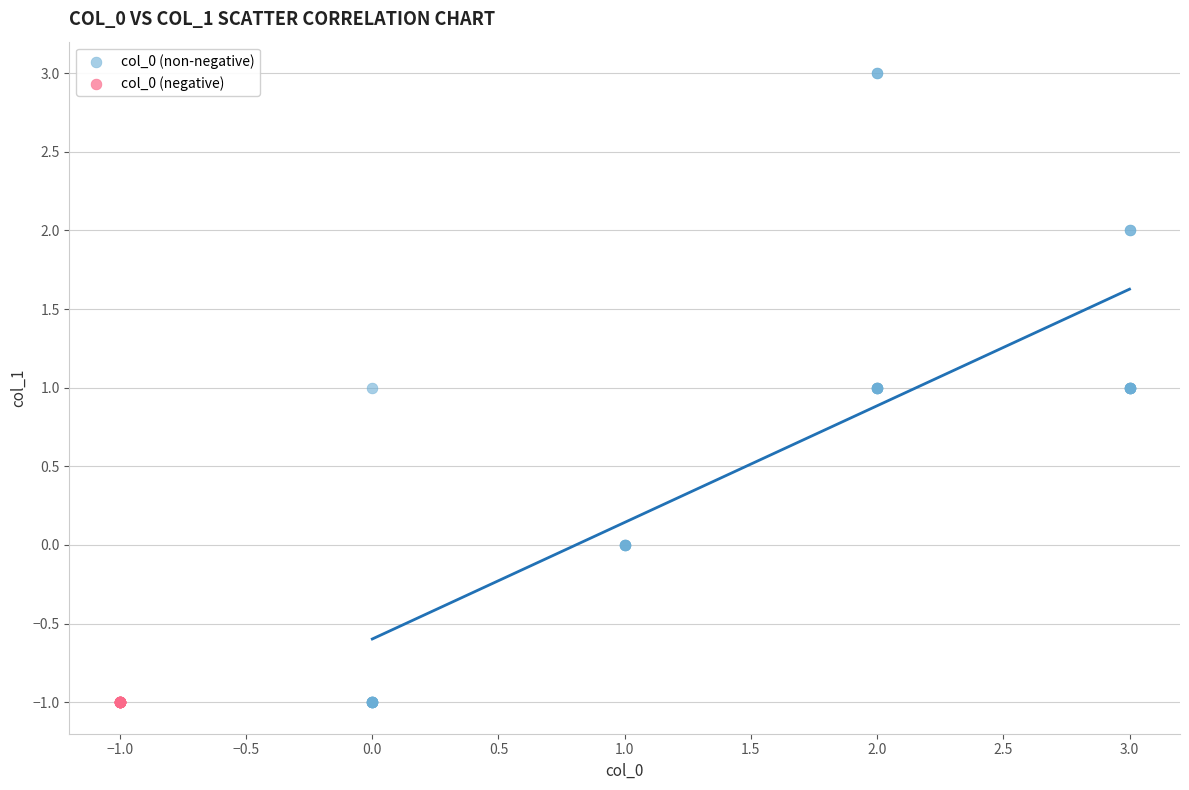

Which series reaches the maximum Y coordinate?

col_0 (non-negative)